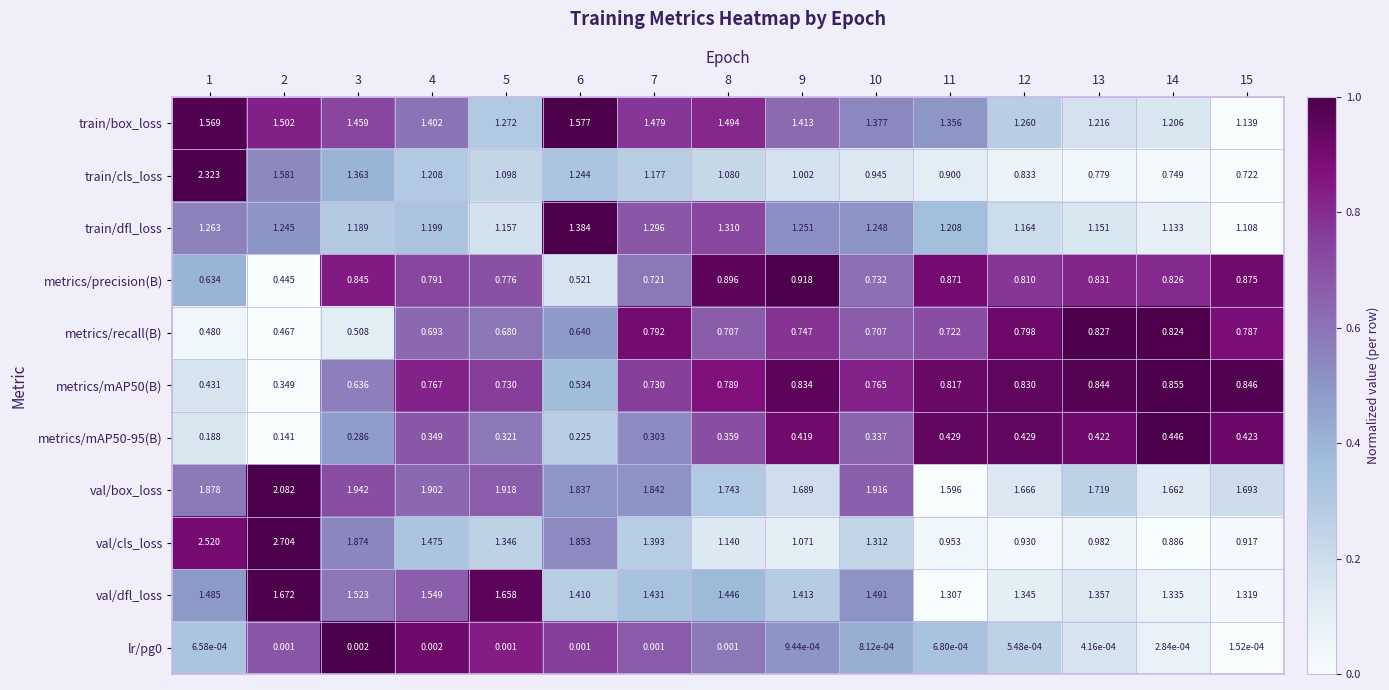

Which series has the largest range (max minus min)?

val/cls_loss